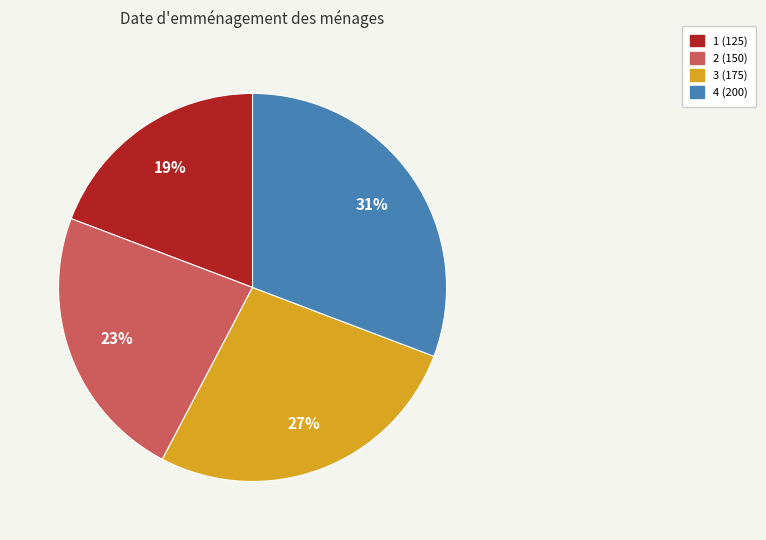

Is there a majority slice in this chart?

No